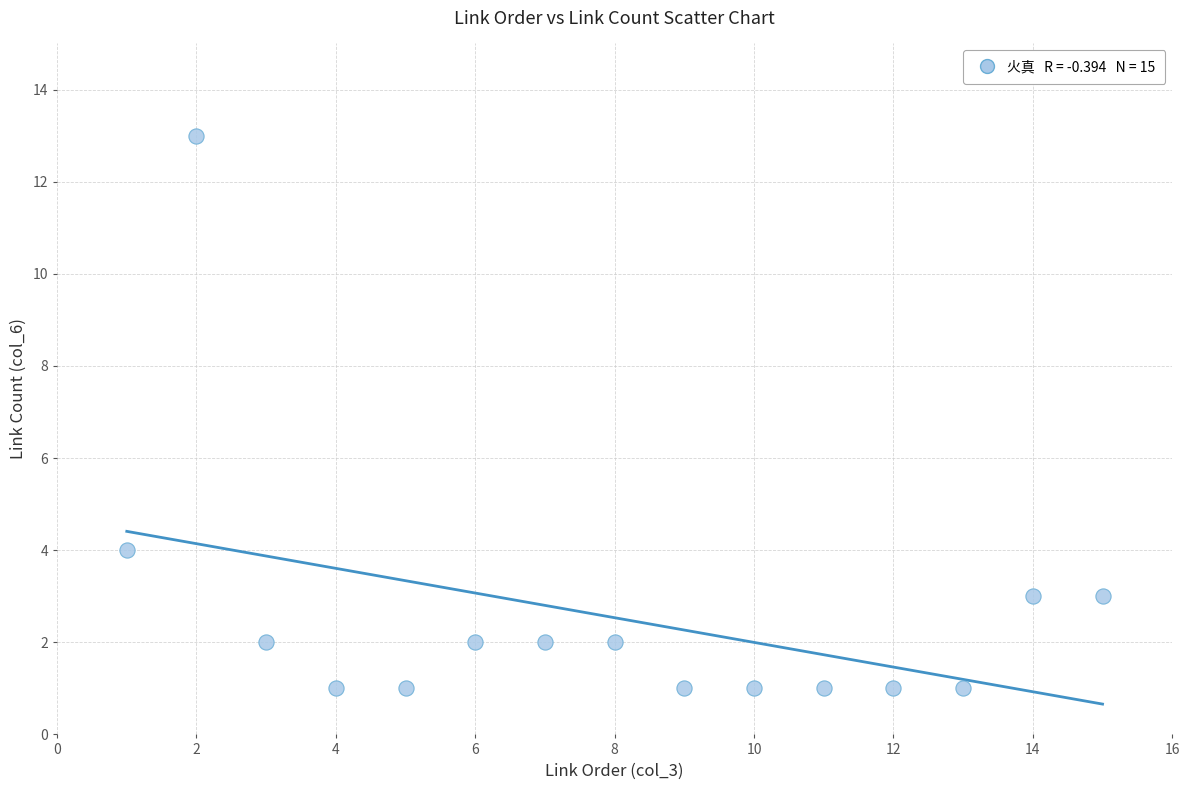

What is the range of Y values (max minus min)?

12